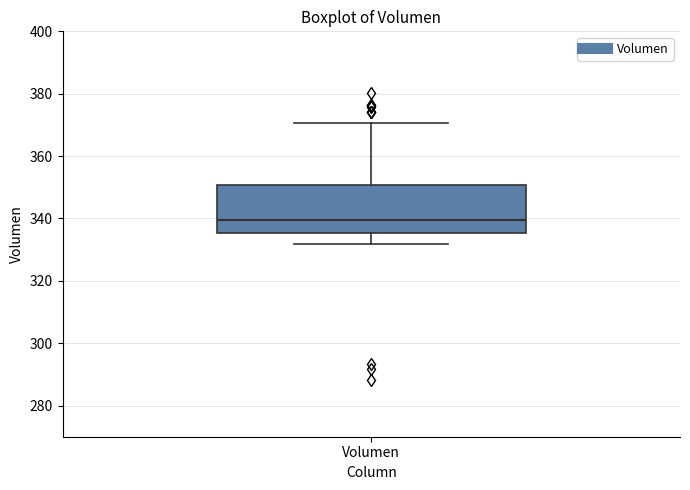

Read this box plot against the y-axis: the position of the median line, the range covered by the box, and the ends of both whiskers. The values are not printed on the chart, so give them approximately, as read against the axis.

median 340, box 336 to 350, whiskers 332 to 370